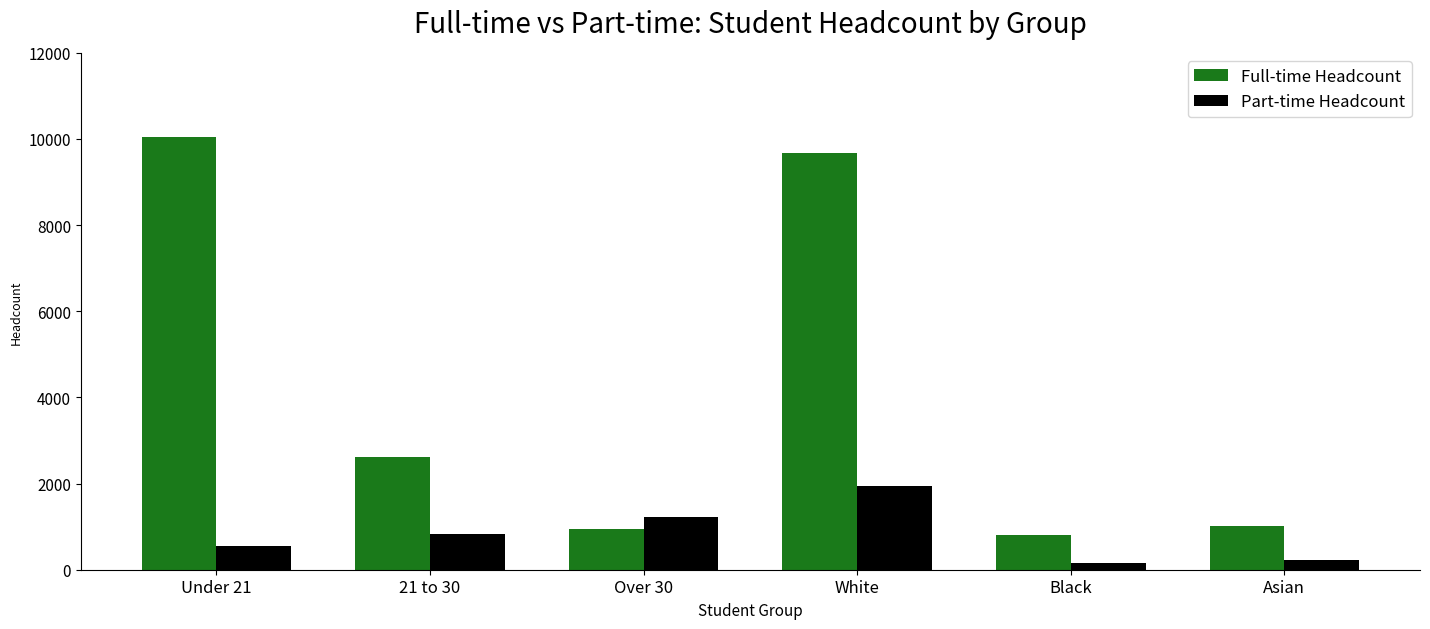

What are all the series names shown in the legend?

Full-time Headcount, Part-time Headcount